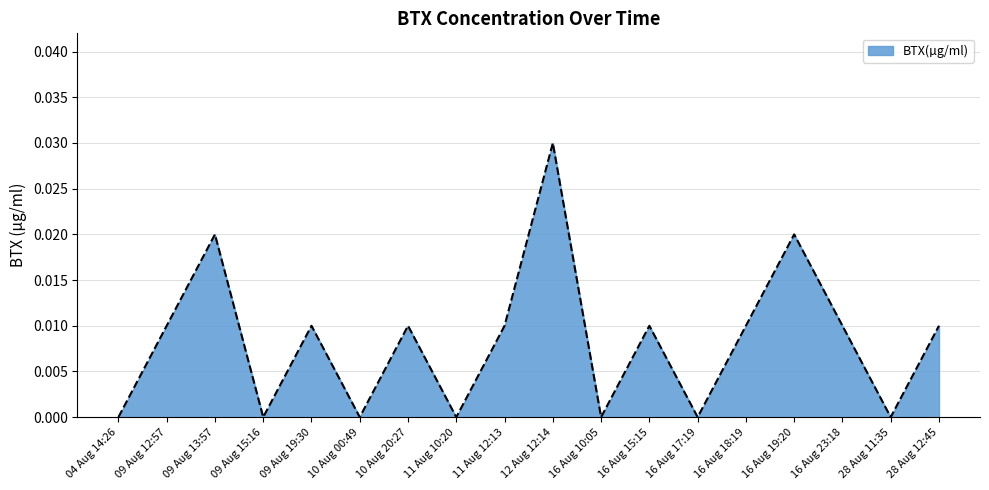

Which label corresponds to the largest value in the chart?

12 Aug 12:14